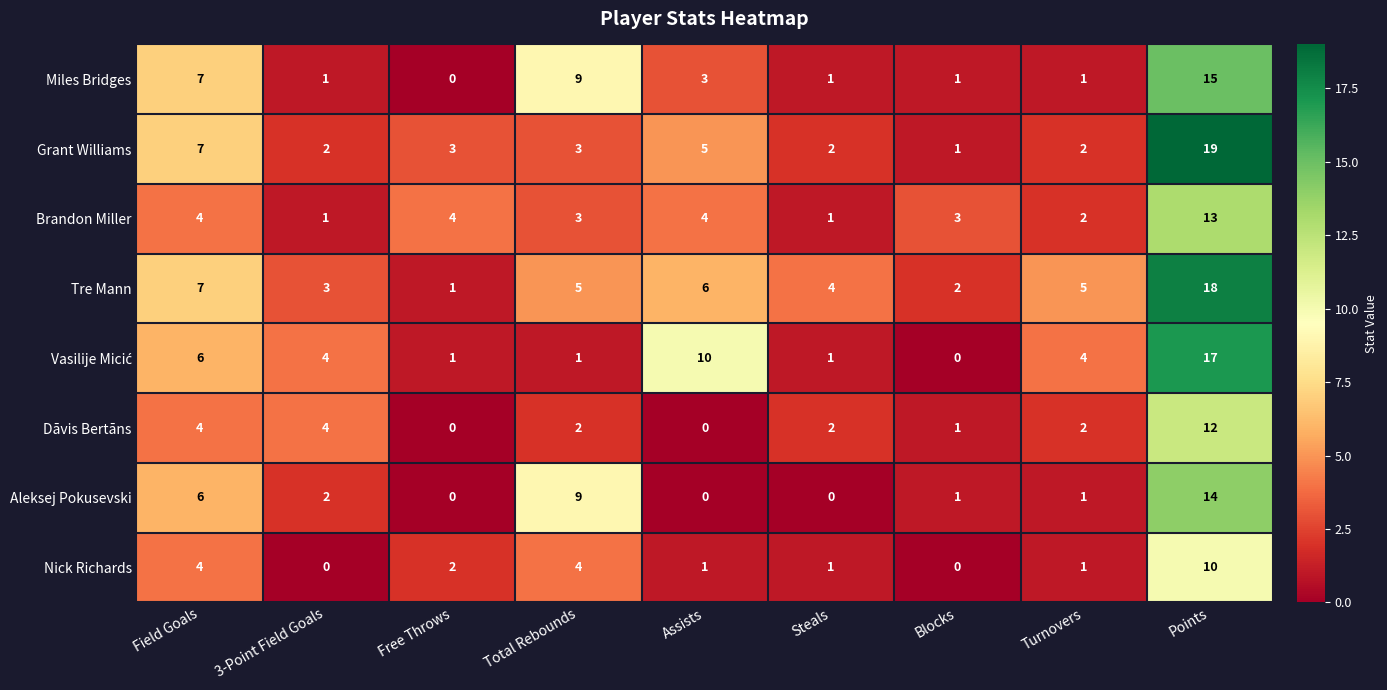

The Brandon Miller series shows 7 at Field Goals. True or false?

False